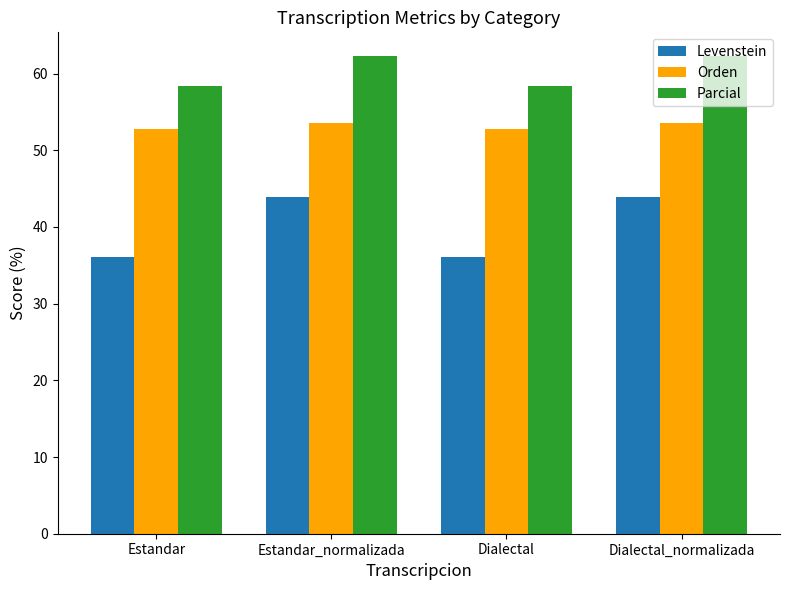

Reading left to right, transcribe all the data shown in this chart.

Levenstein: Estandar=36.0	Estandar_normalizada=44.0	Dialectal=36.0	Dialectal_normalizada=44.0
Orden: Estandar=52.8	Estandar_normalizada=53.5	Dialectal=52.8	Dialectal_normalizada=53.5
Parcial: Estandar=58.4	Estandar_normalizada=62.3	Dialectal=58.4	Dialectal_normalizada=62.3